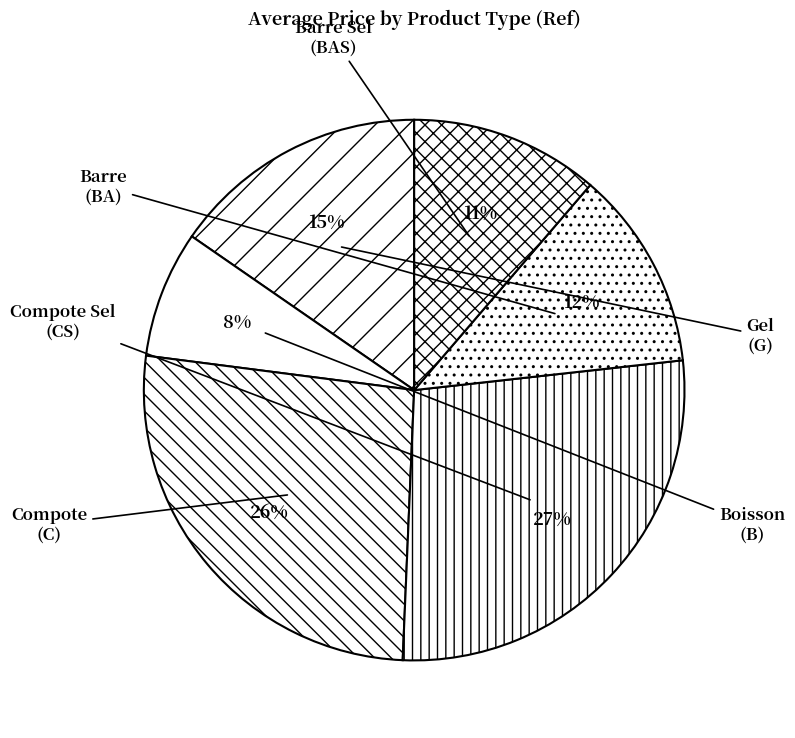

Count the number of slices in the pie.

6